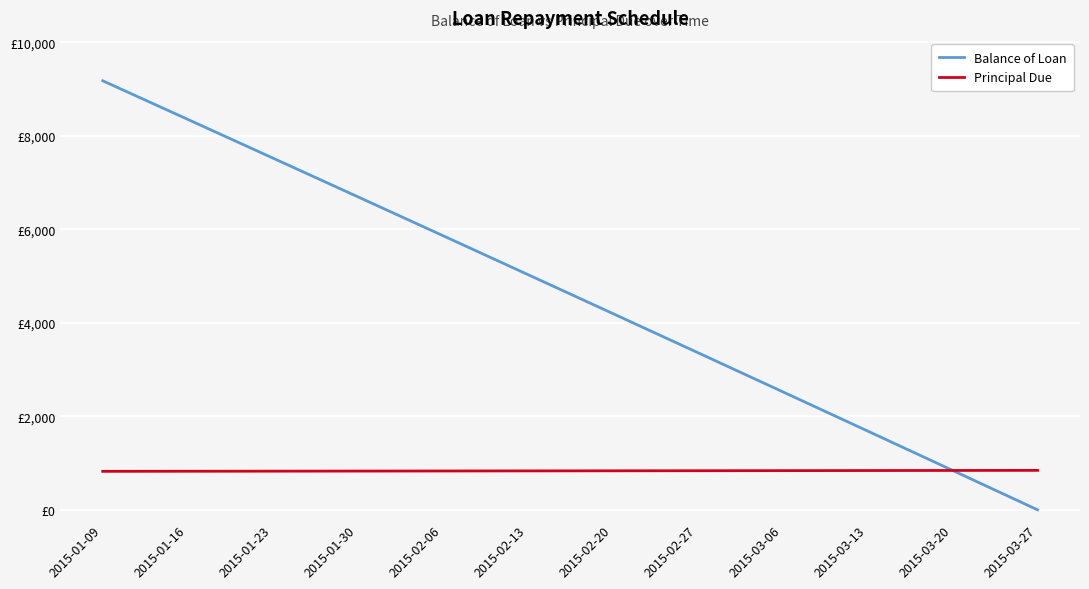

After their last crossing, which series has the higher values: Principal Due or Balance of Loan?

Principal Due